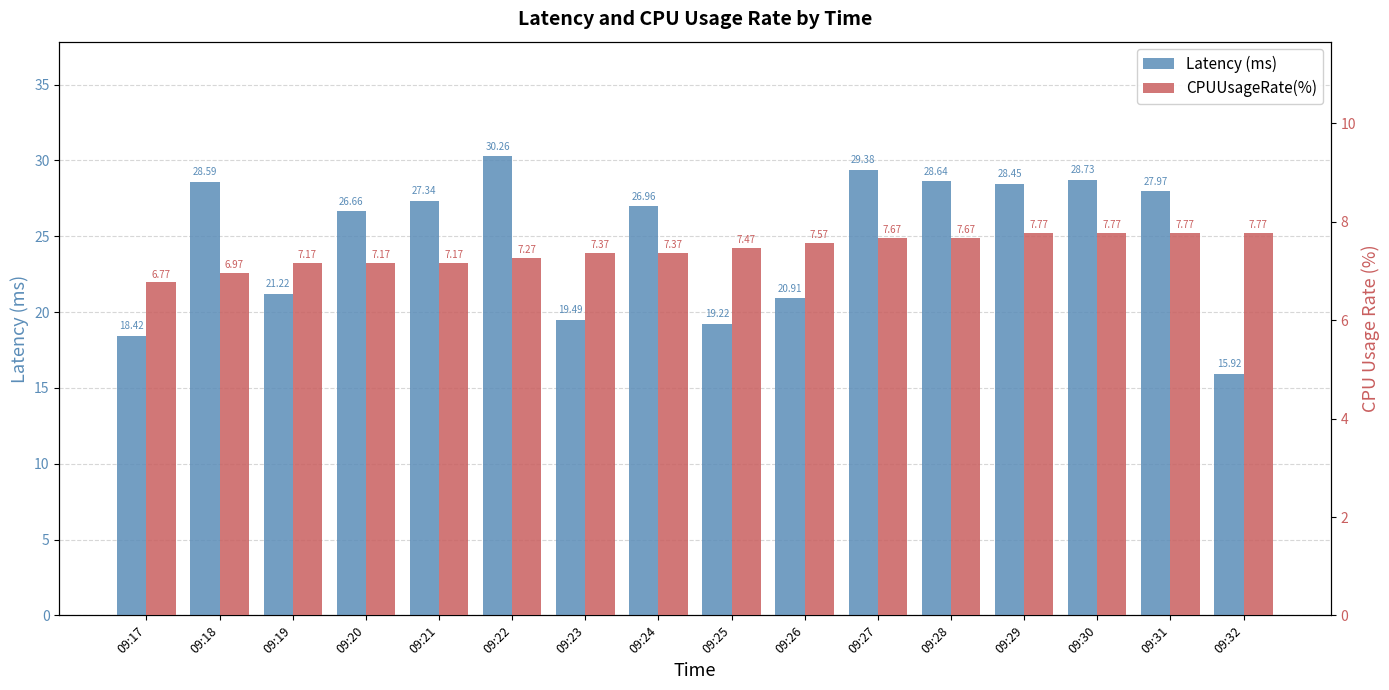

What is the approximate value of CPUUsageRate(%) at 09:29?

7.8